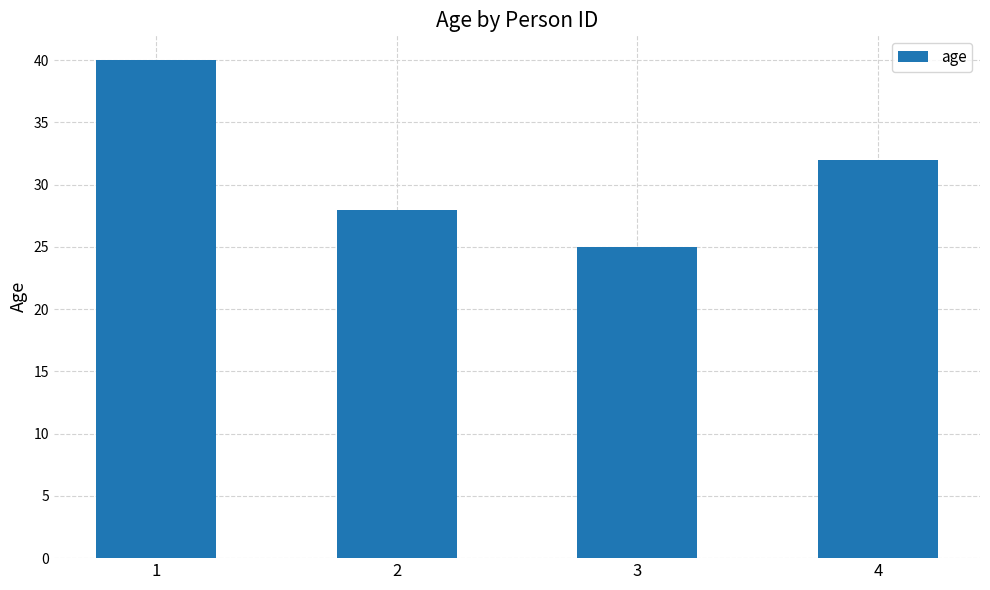

How many series are shown in this chart?

1